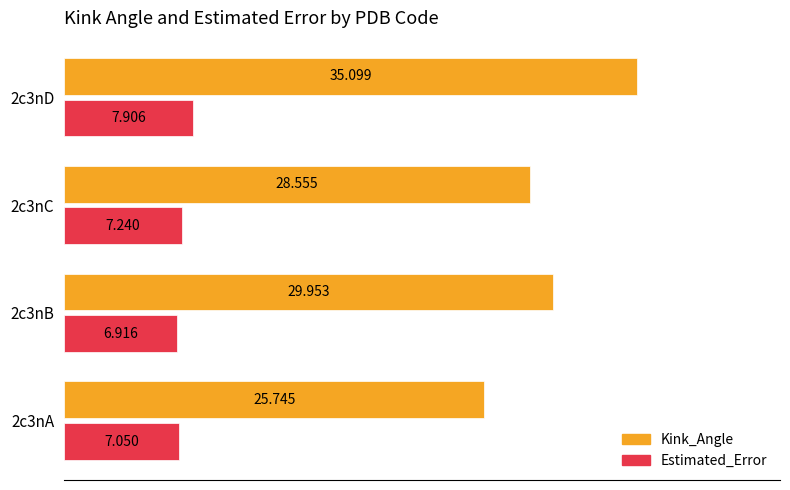

Which series changed the most between 2c3nA and 2c3nD?

Kink_Angle